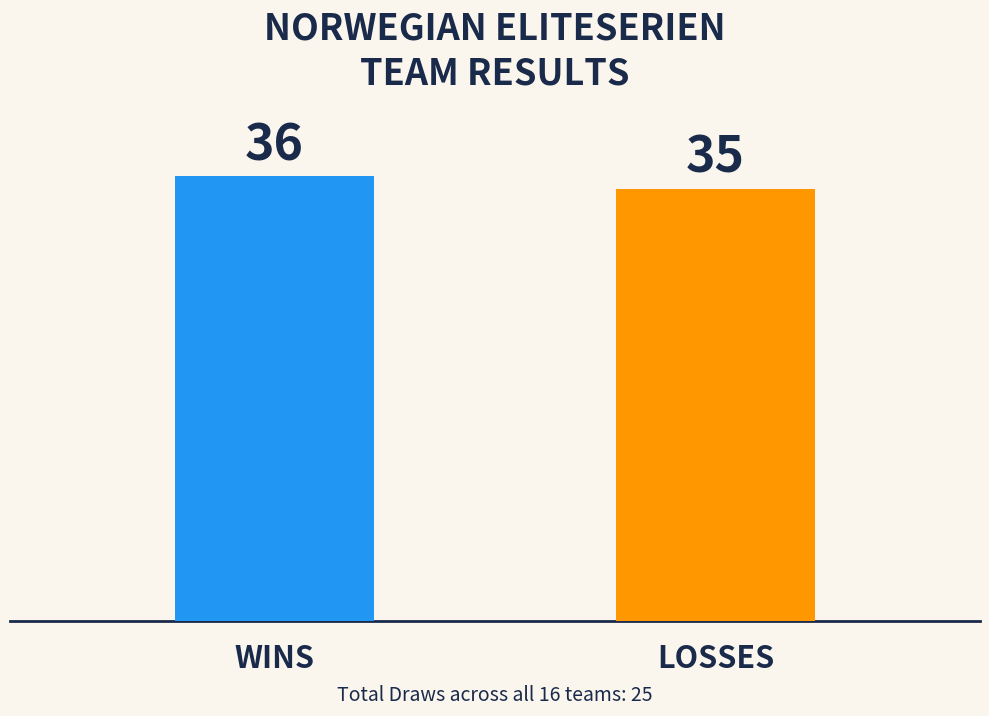

Reading left to right, list all the values displayed in this chart.

WINS=36	LOSSES=35